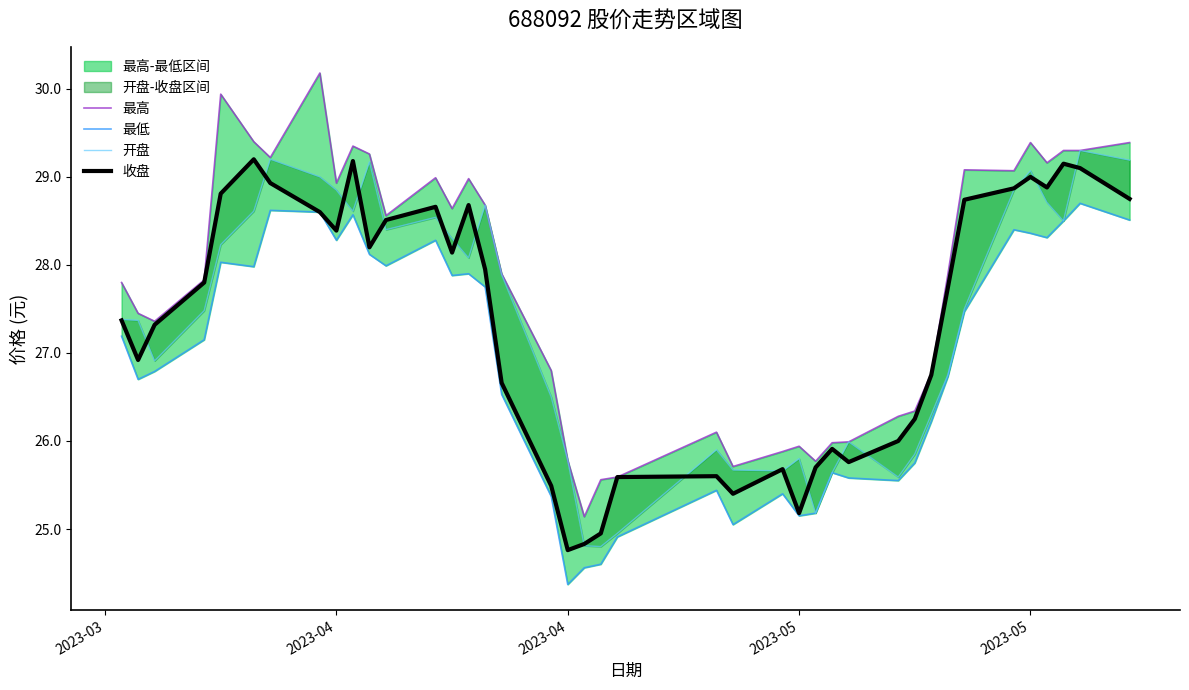

What is the value of the 开盘 point at the 15th from the left?

28.1